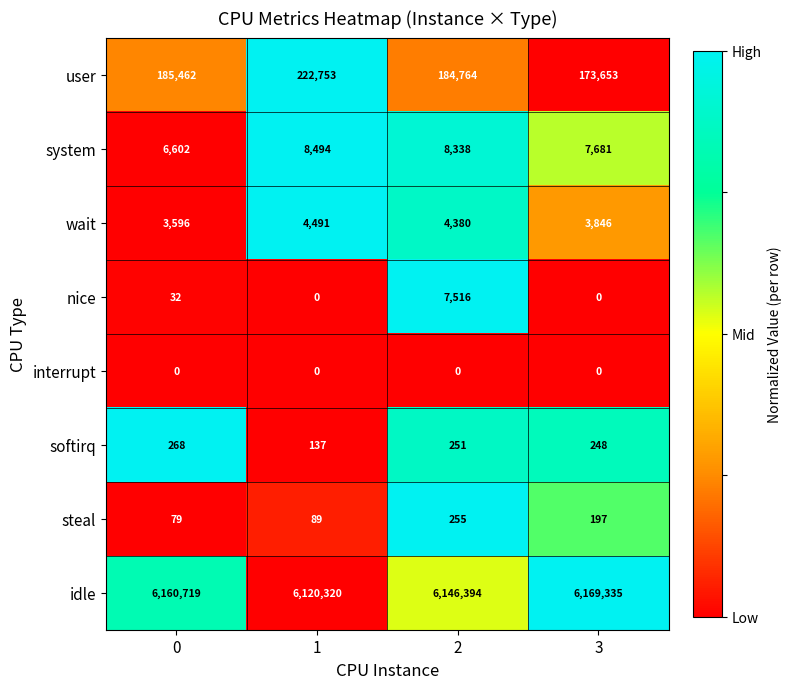

Which series changed the most between 2 and 3?

idle